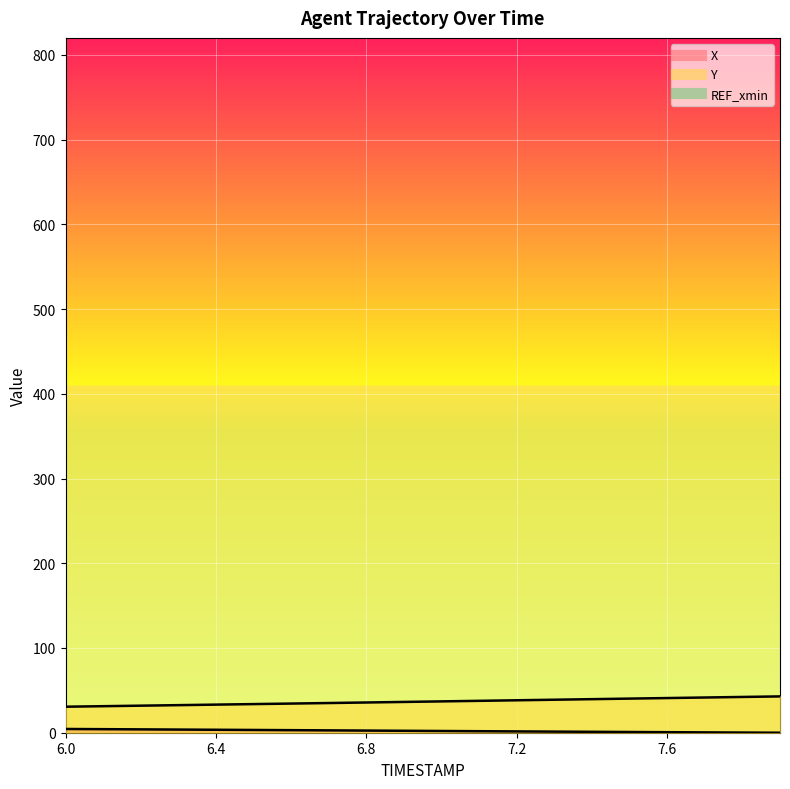

Count the number of categories in the chart.

20